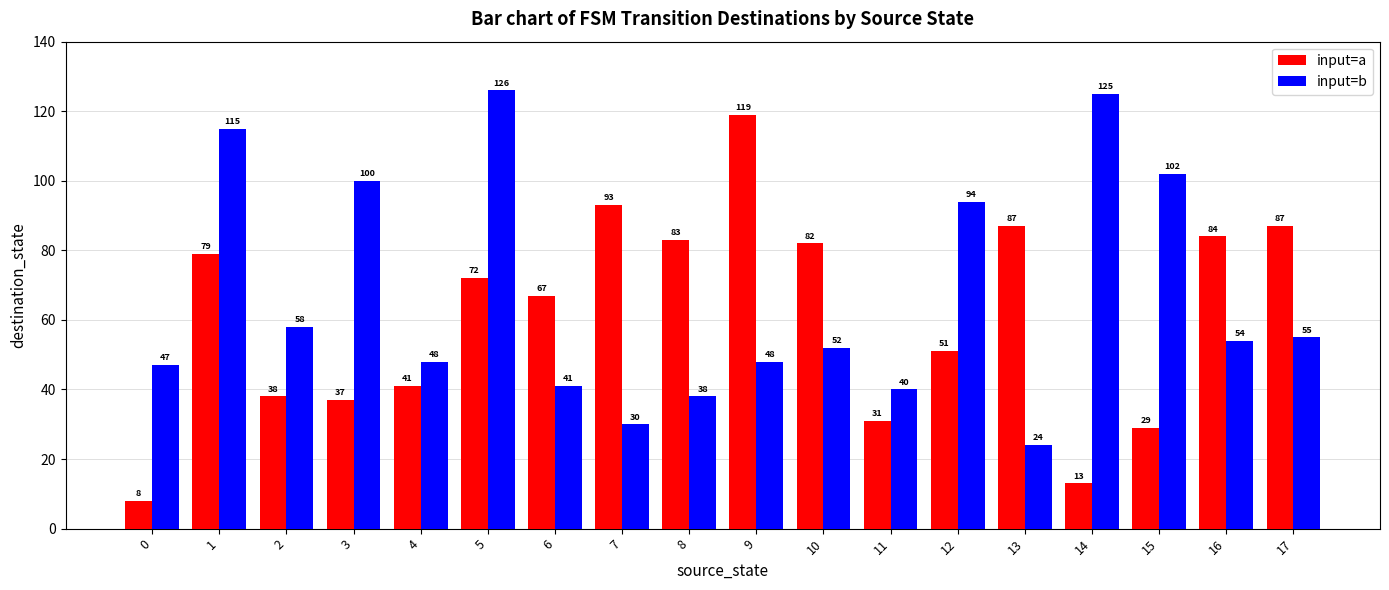

Reading right to left, extract all data points from this chart.

input=a: 87	84	29	13	87	51	31	82	119	83	93	67	72	41	37	38	79	8
input=b: 55	54	102	125	24	94	40	52	48	38	30	41	126	48	100	58	115	47